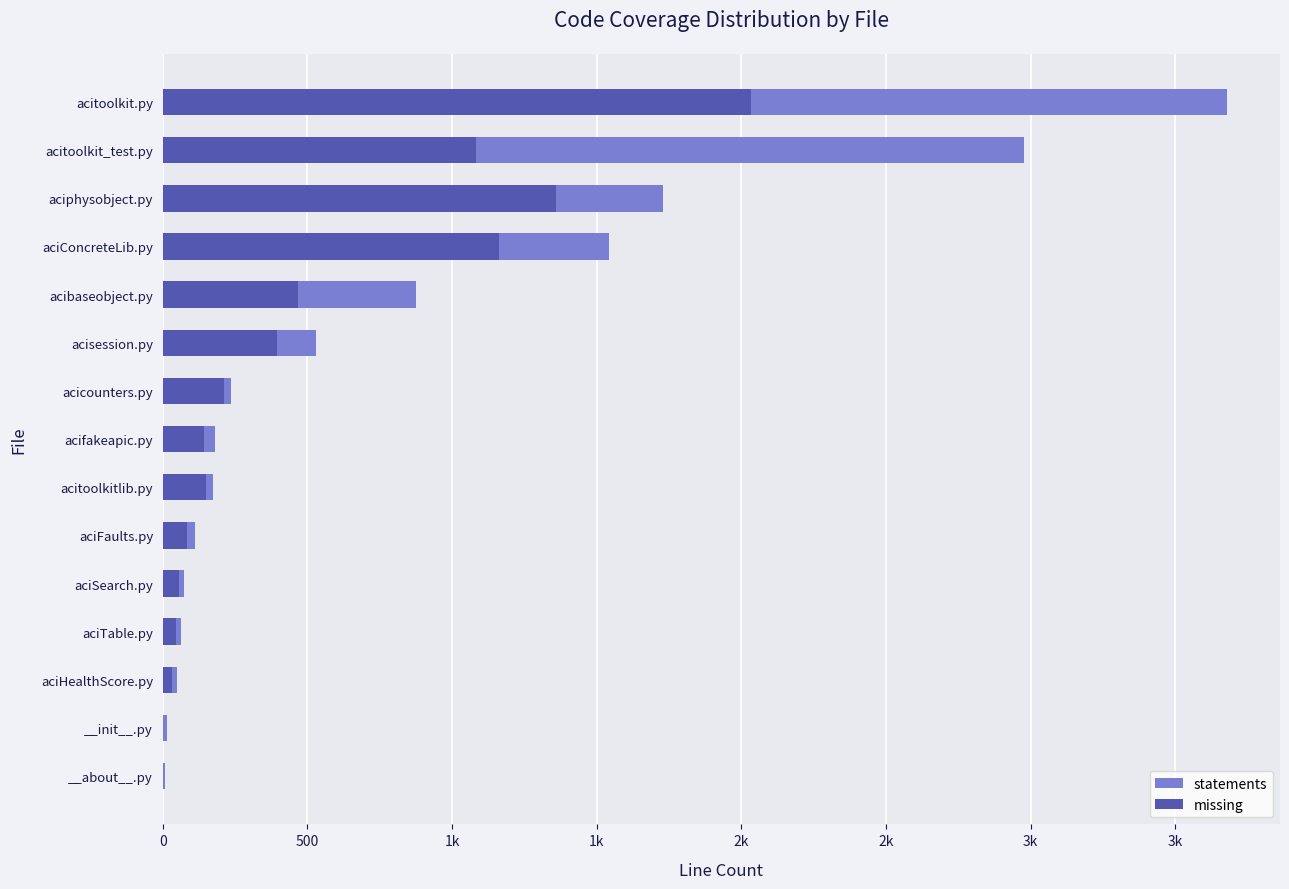

What is the sum of the statements values at aciSearch.py and __init__.py?

89